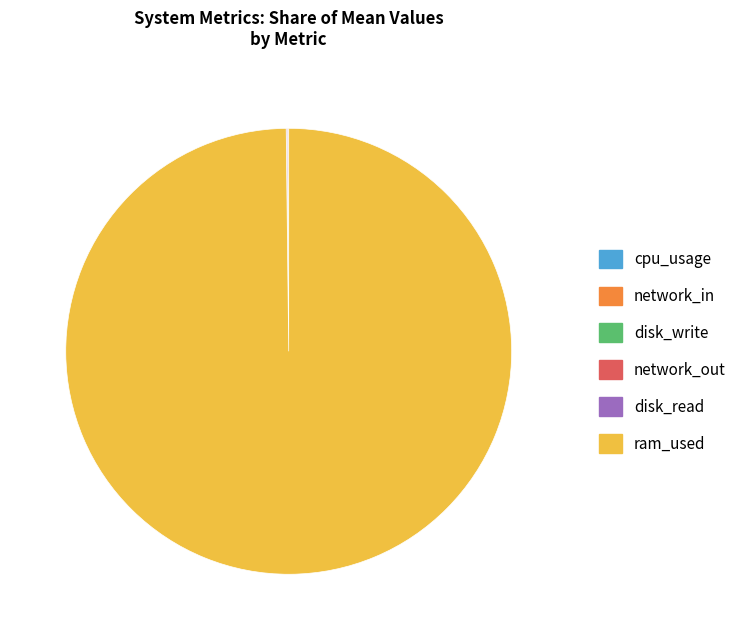

Which category has the biggest portion of the pie?

ram_used